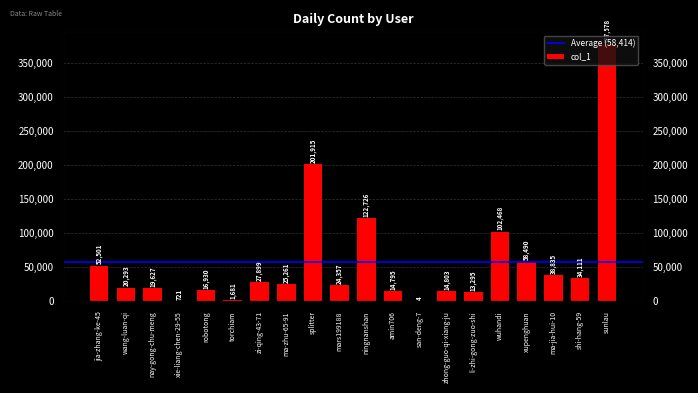

What is the approximate value at jia-zhang-ke-45?

52501